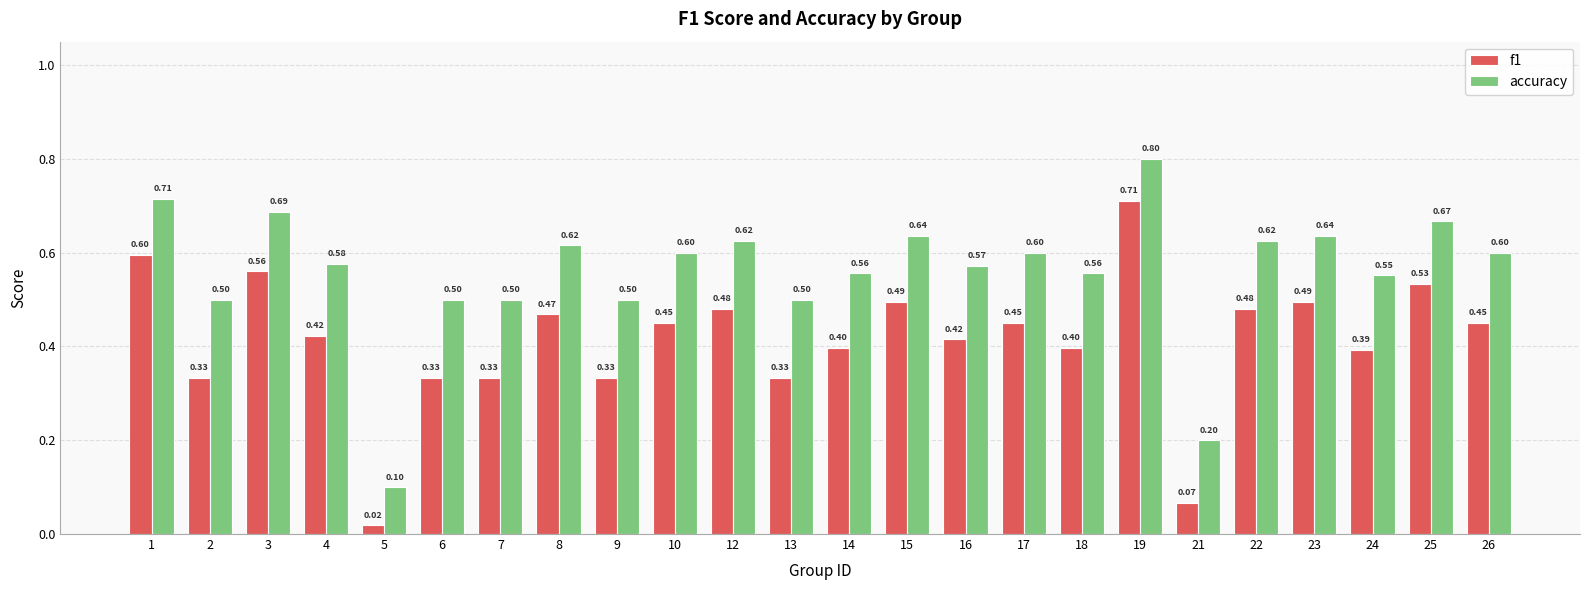

How many bars are there in each group?

2